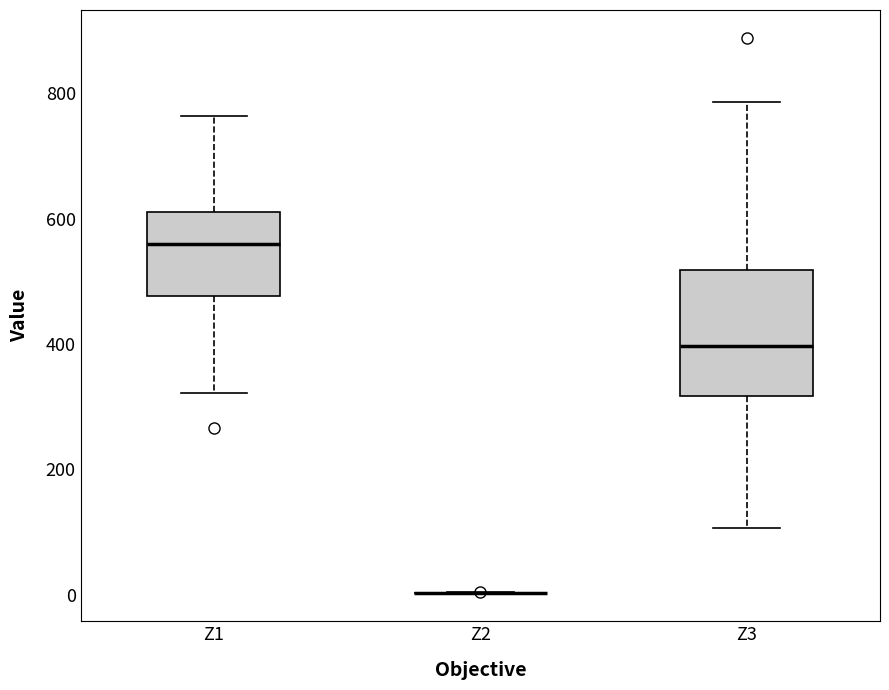

Reading left to right, transcribe this box plot: for each box, give where its median line is, the range the box spans, and where its two whiskers end, as read against the y-axis. The values are not printed on the chart, so give them approximately, as read against the axis.

Z1: median 560, box 480 to 620, whiskers 320 to 760
Z2: box collapsed to a line at 0, whiskers 0 to 0
Z3: median 400, box 320 to 520, whiskers 100 to 780